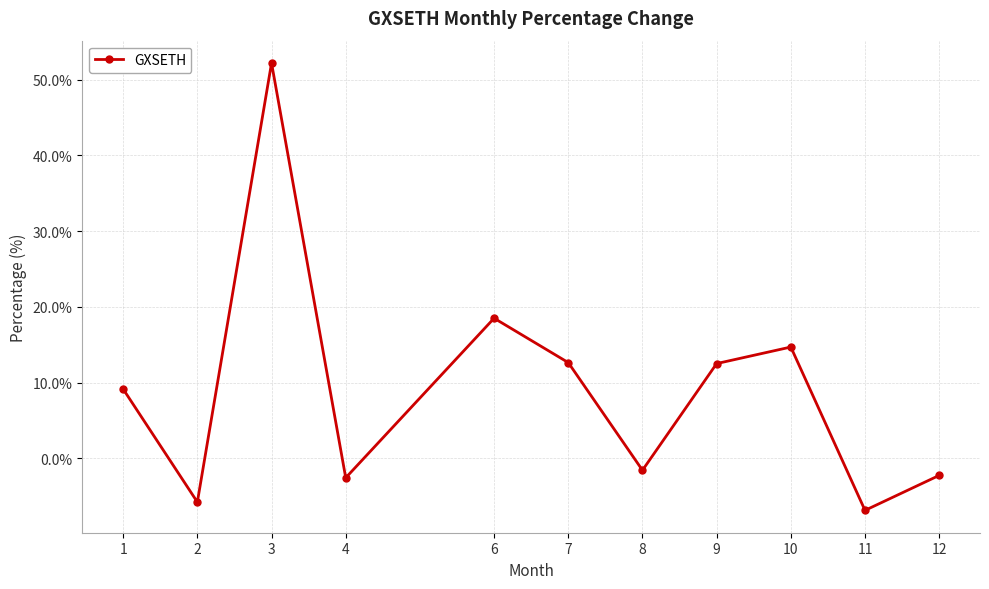

What is the smallest value displayed?

-6.9